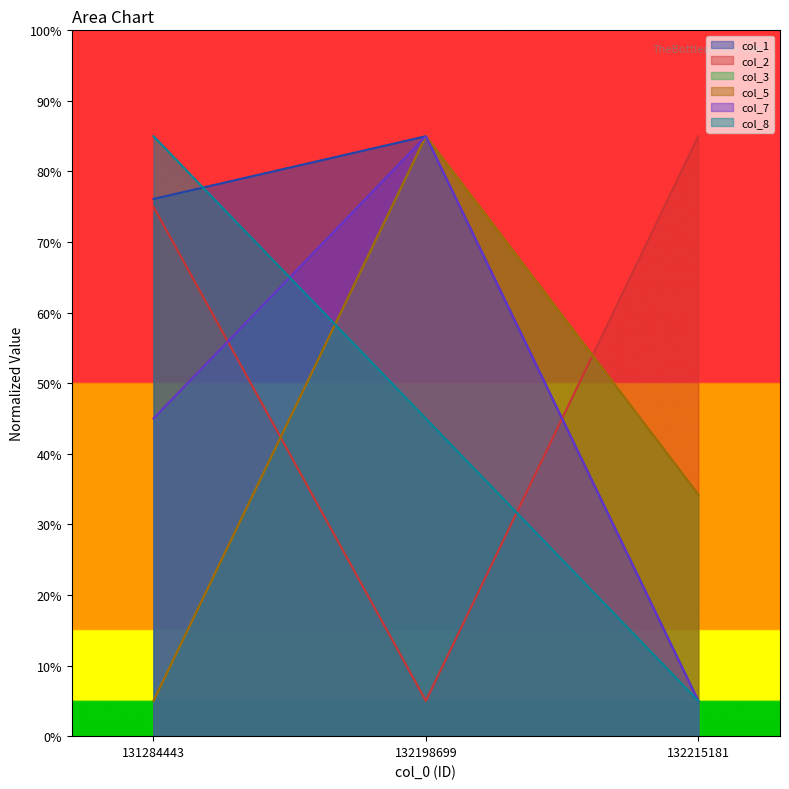

Count the number of data series in this chart.

6